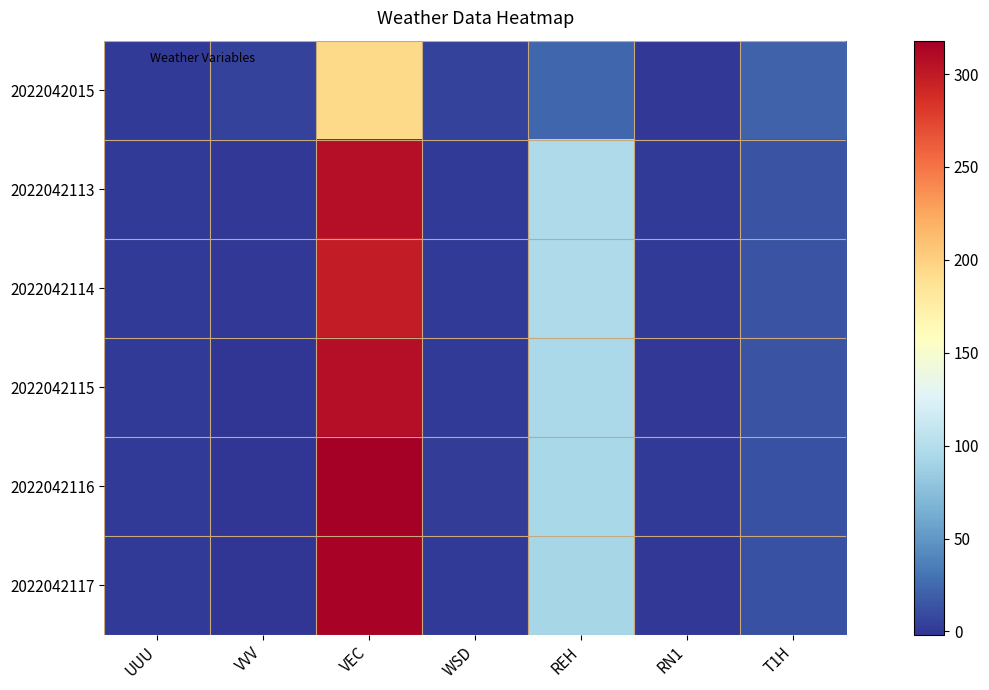

Which series has the largest total across all categories?

2022042116